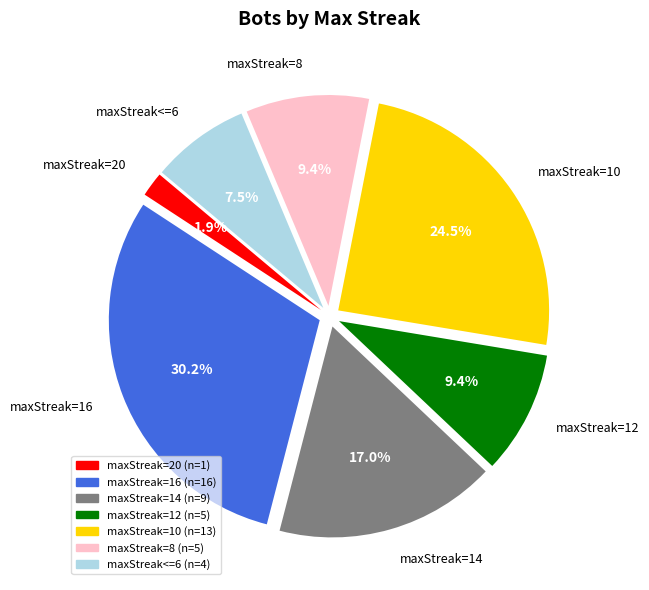

How many slices are in this pie chart?

7